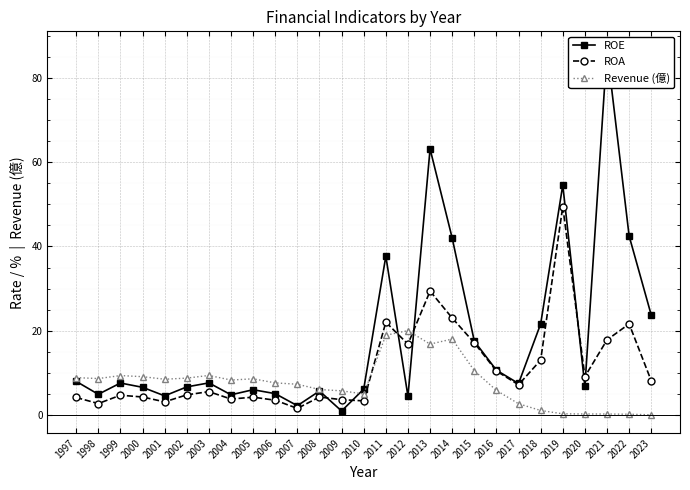

After their last crossing, which series has the higher values: ROE or ROA?

ROE